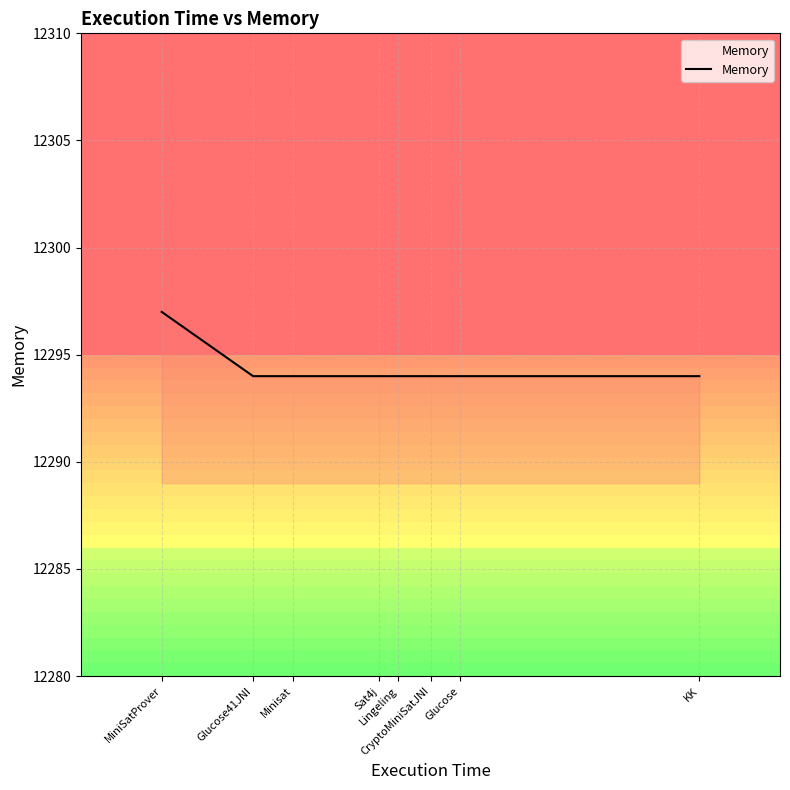

What is the difference between the maximum and minimum values?

3